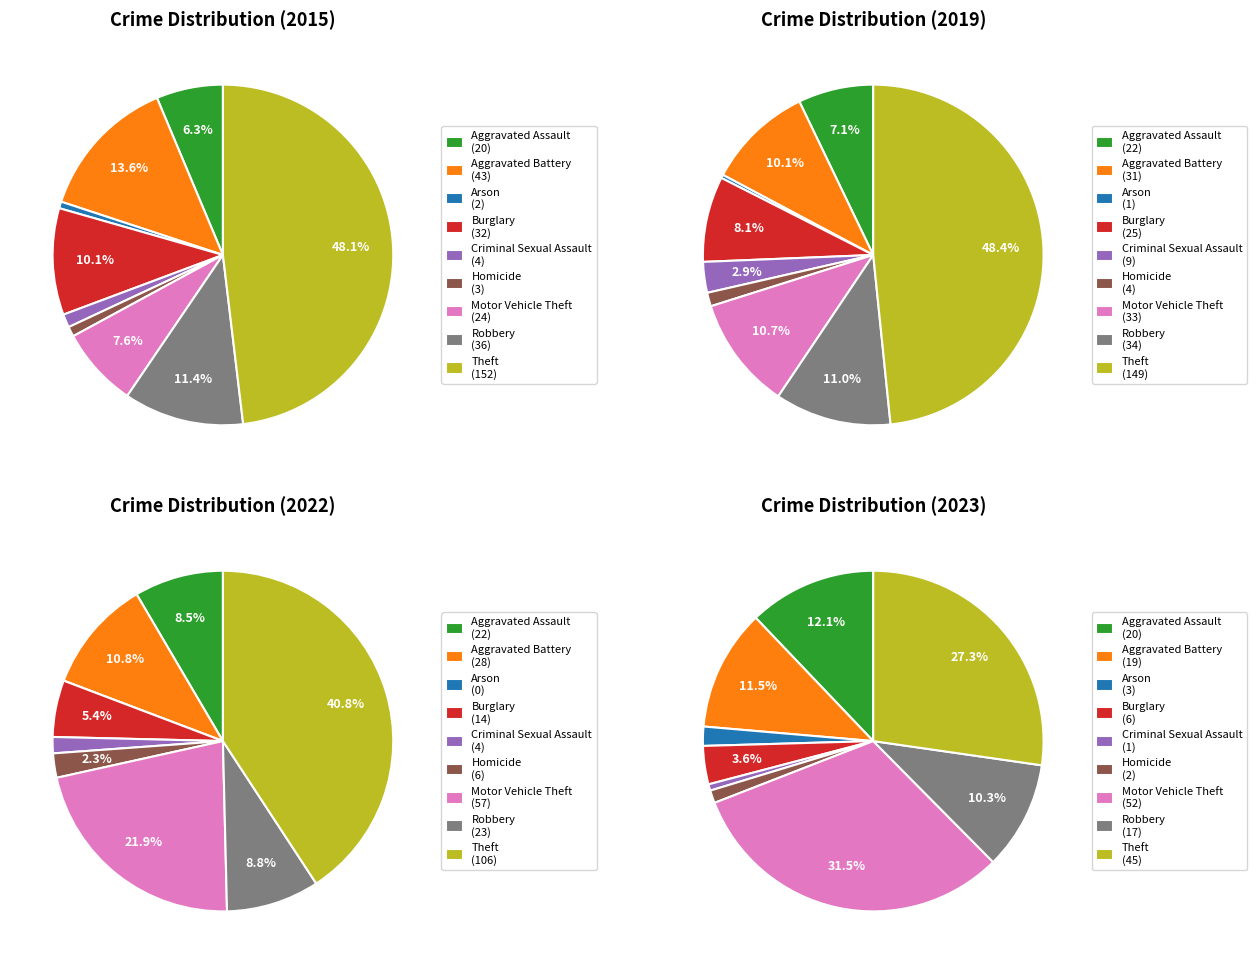

How much of the chart is everything except Homicide?

99.1%